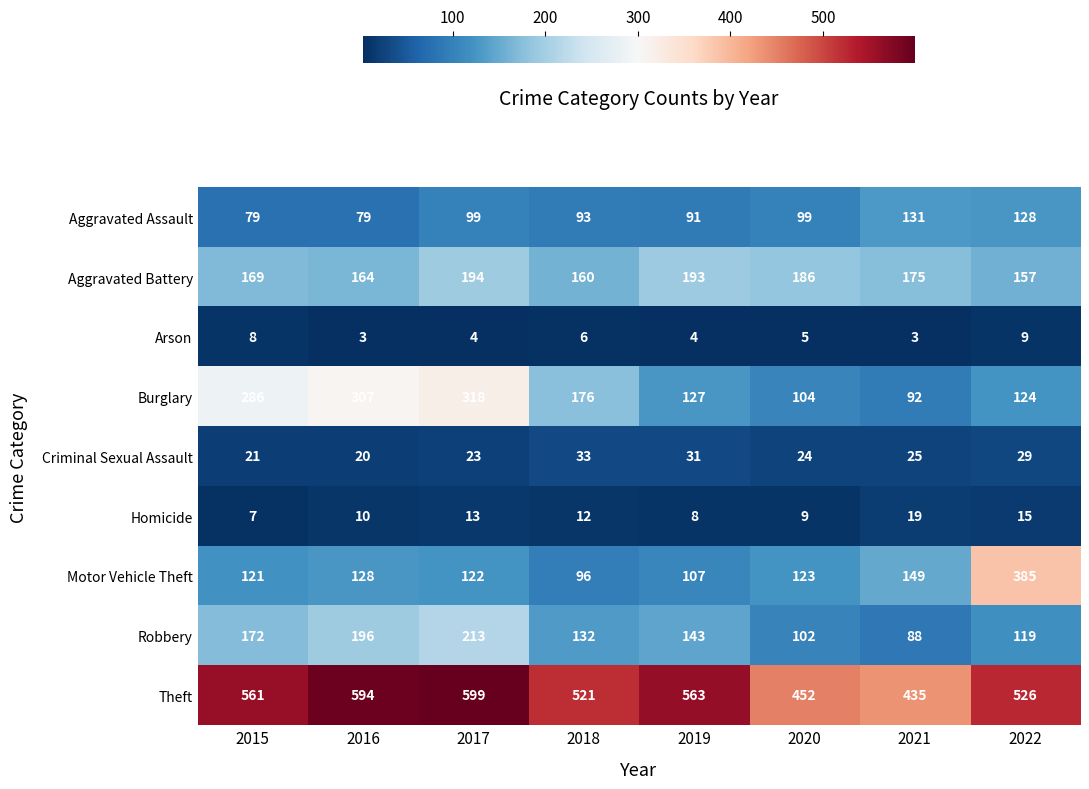

The Arson series shows 2 at 2016. True or false?

False